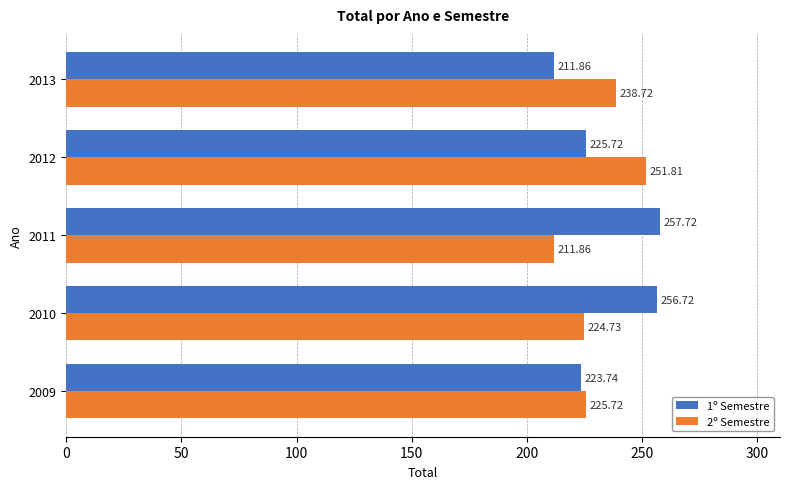

Which series changed the most between 2012 and 2013?

1º Semestre